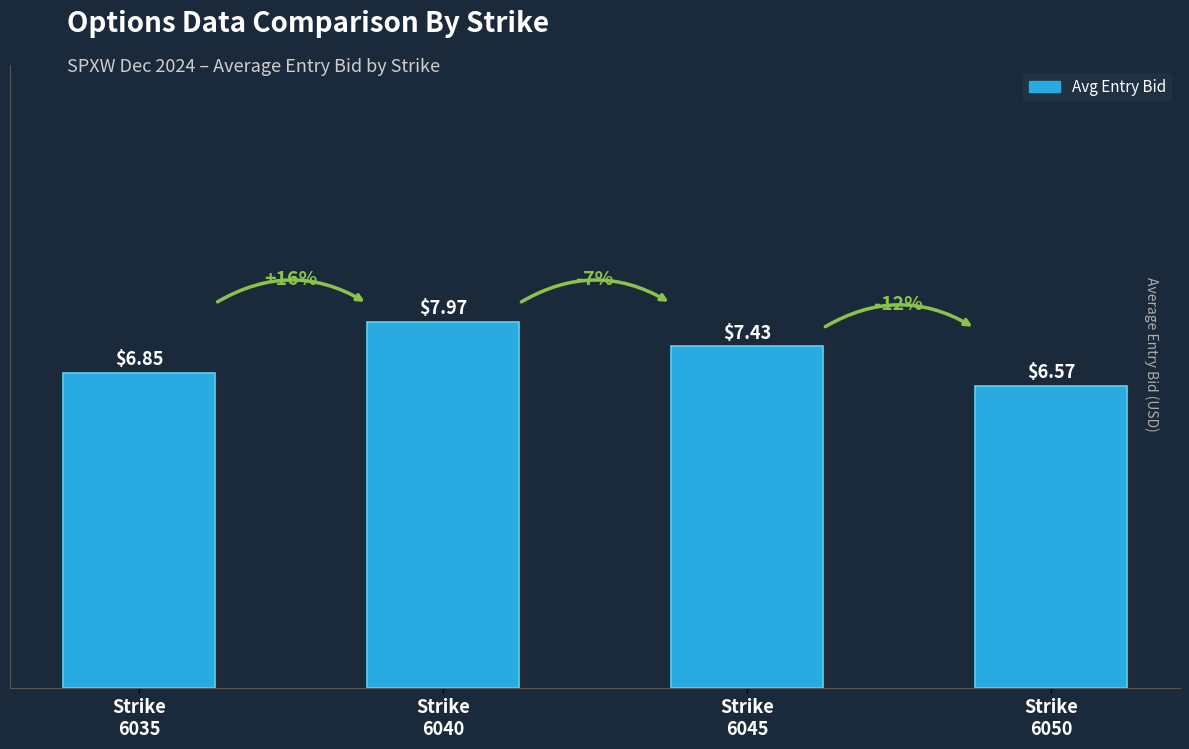

What is the average value?

7.2